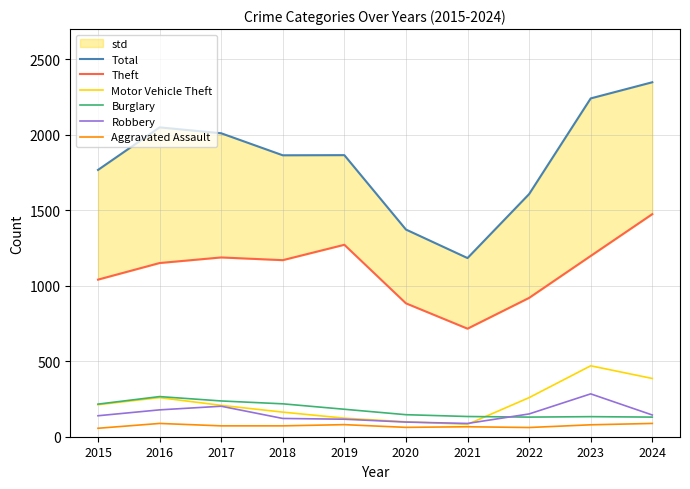

Between 2022 and 2020, which is larger?

2022